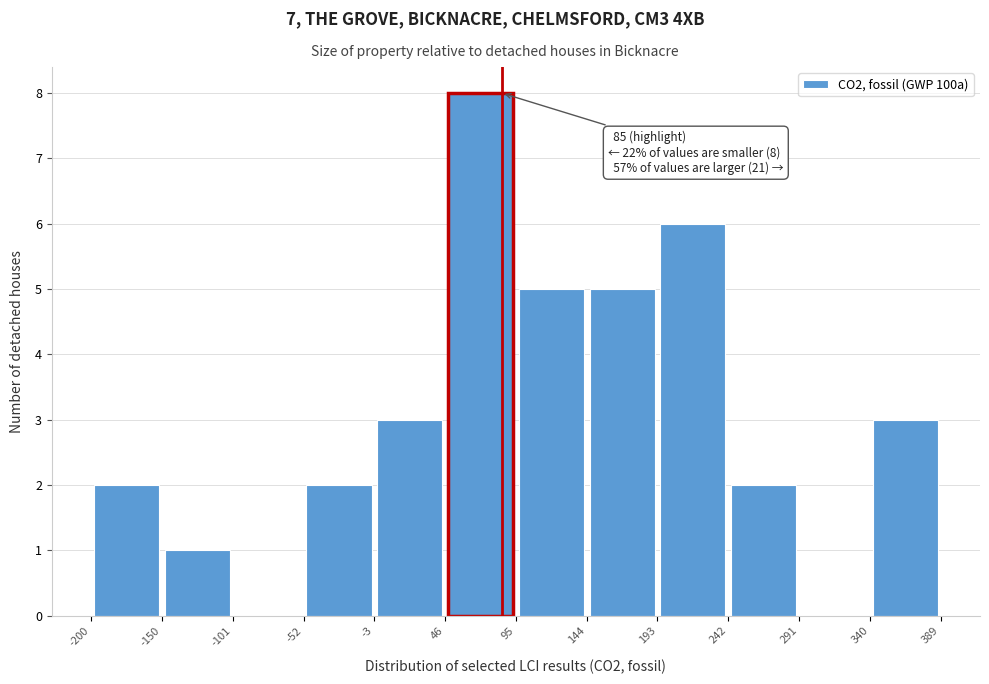

Over which range of the x-axis is the bar tallest?

46 to 95